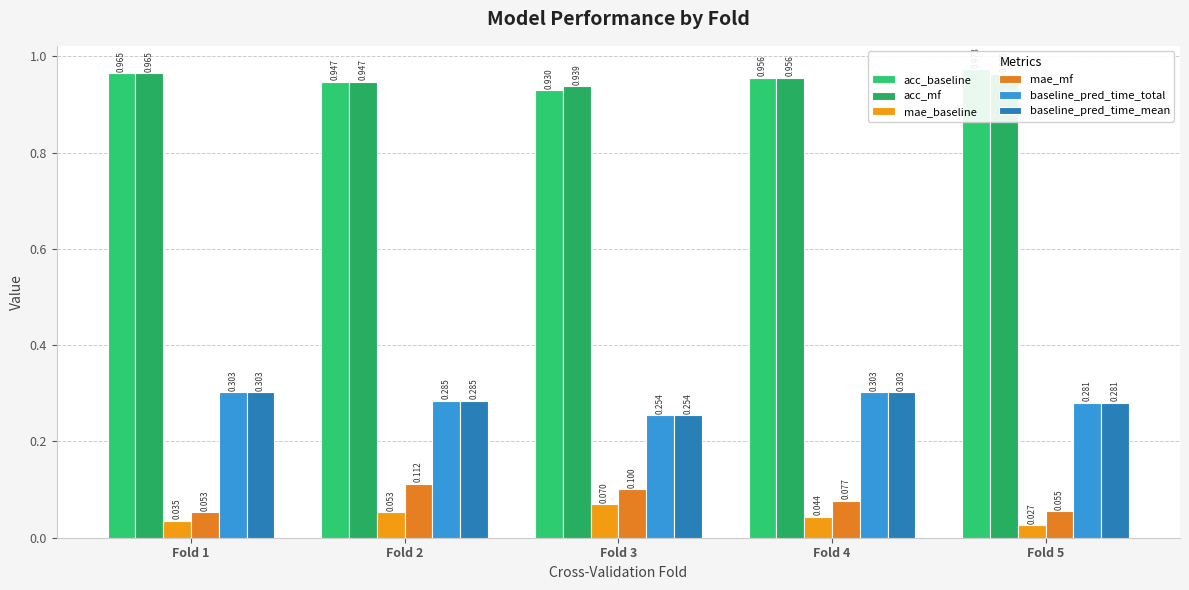

The acc_mf series shows 1.3 at Fold 5. True or false?

False